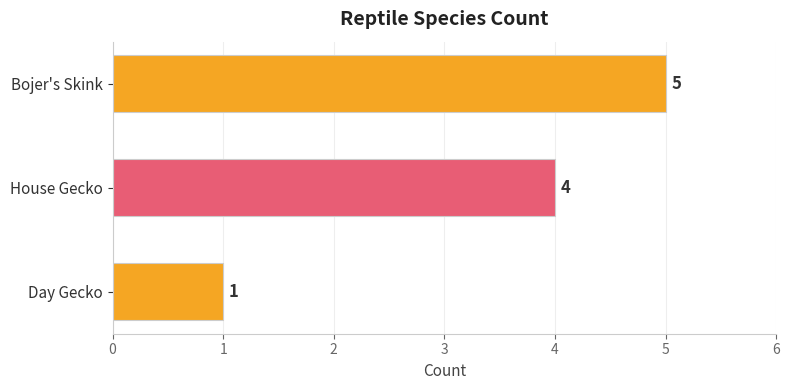

What is the maximum value shown in the chart?

5